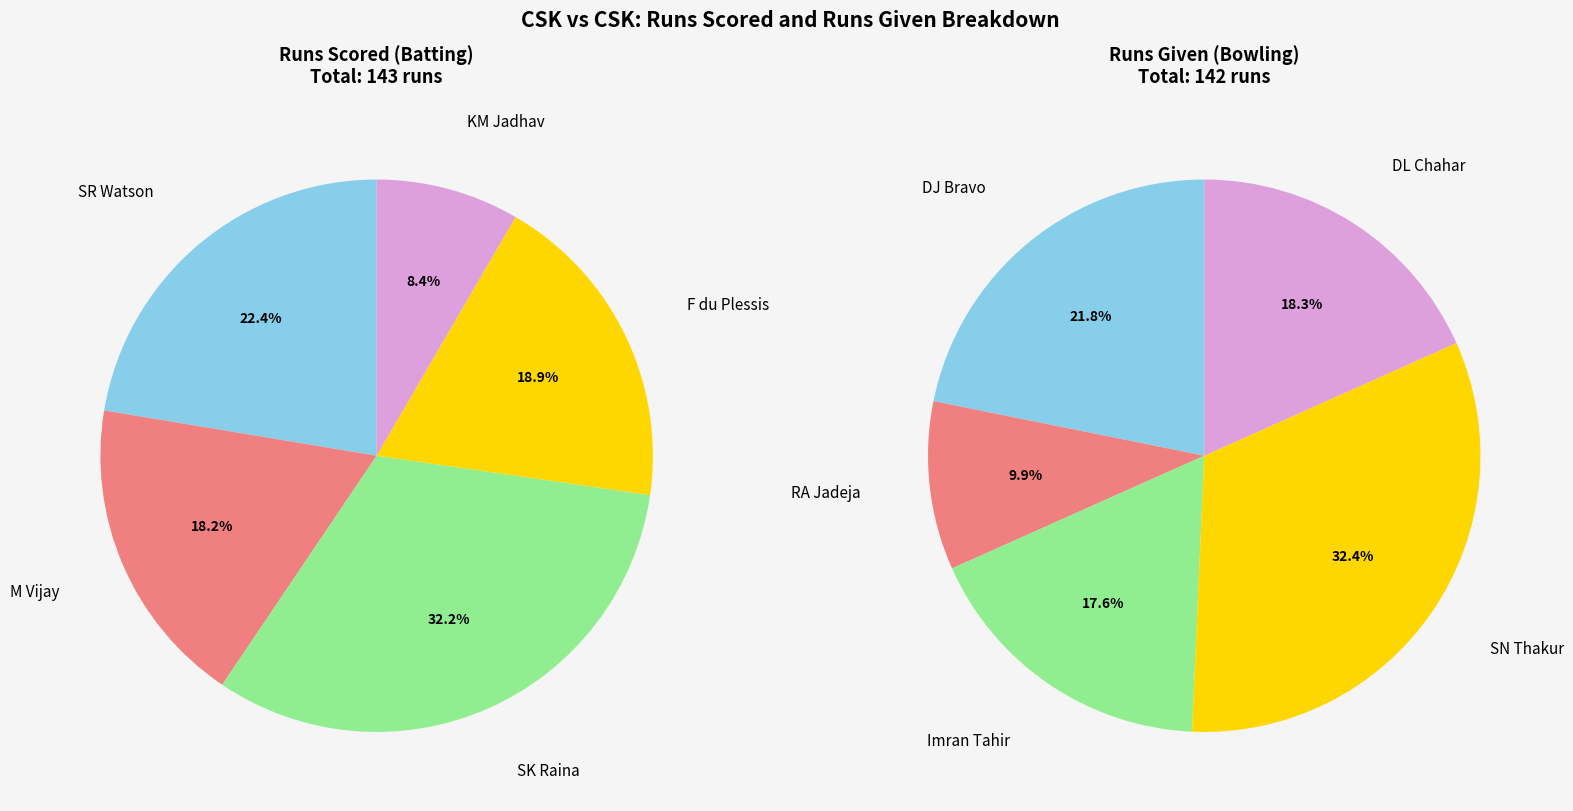

What is the difference between the highest and lowest values at F du Plessis?

27